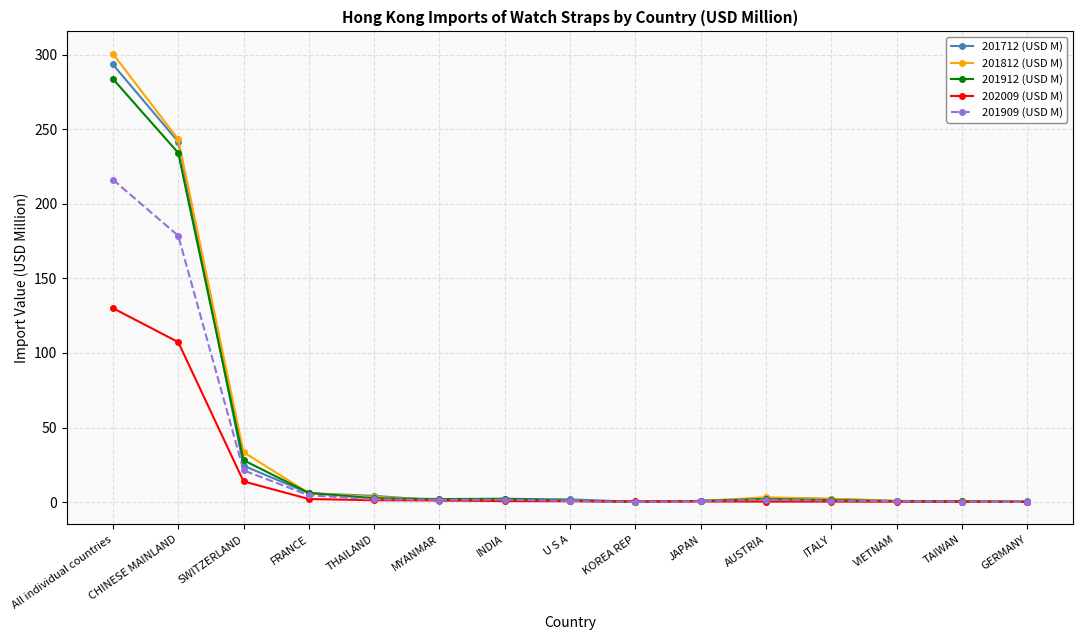

What is the difference between the highest and lowest values at SWITZERLAND?

19.6